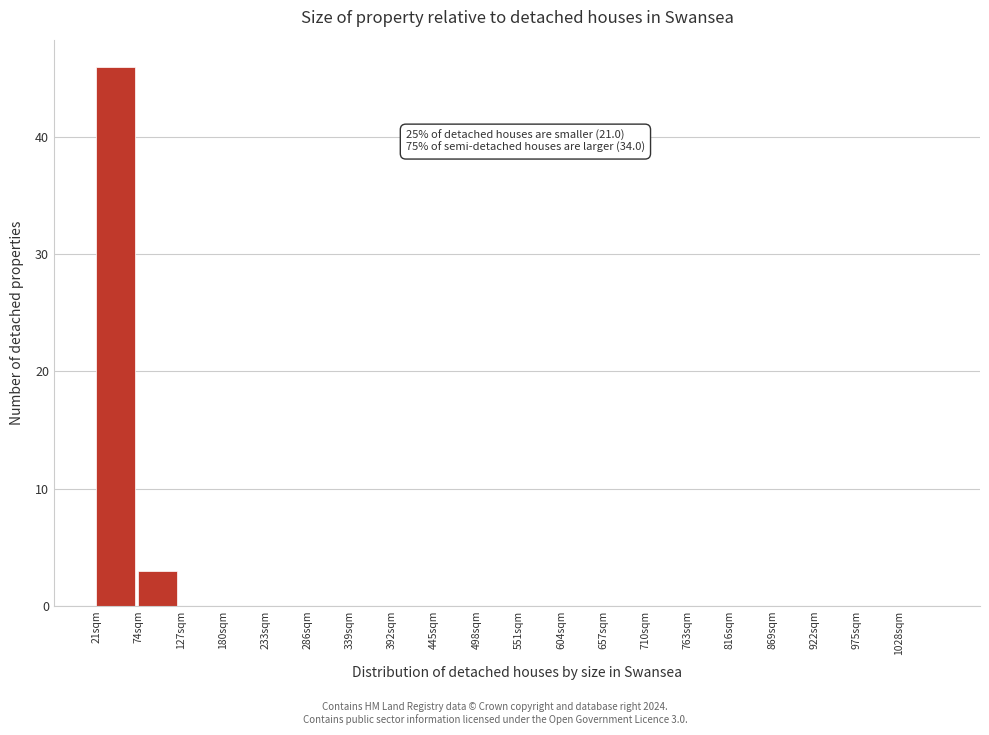

Which range on the x-axis has the tallest bar?

21 to 74